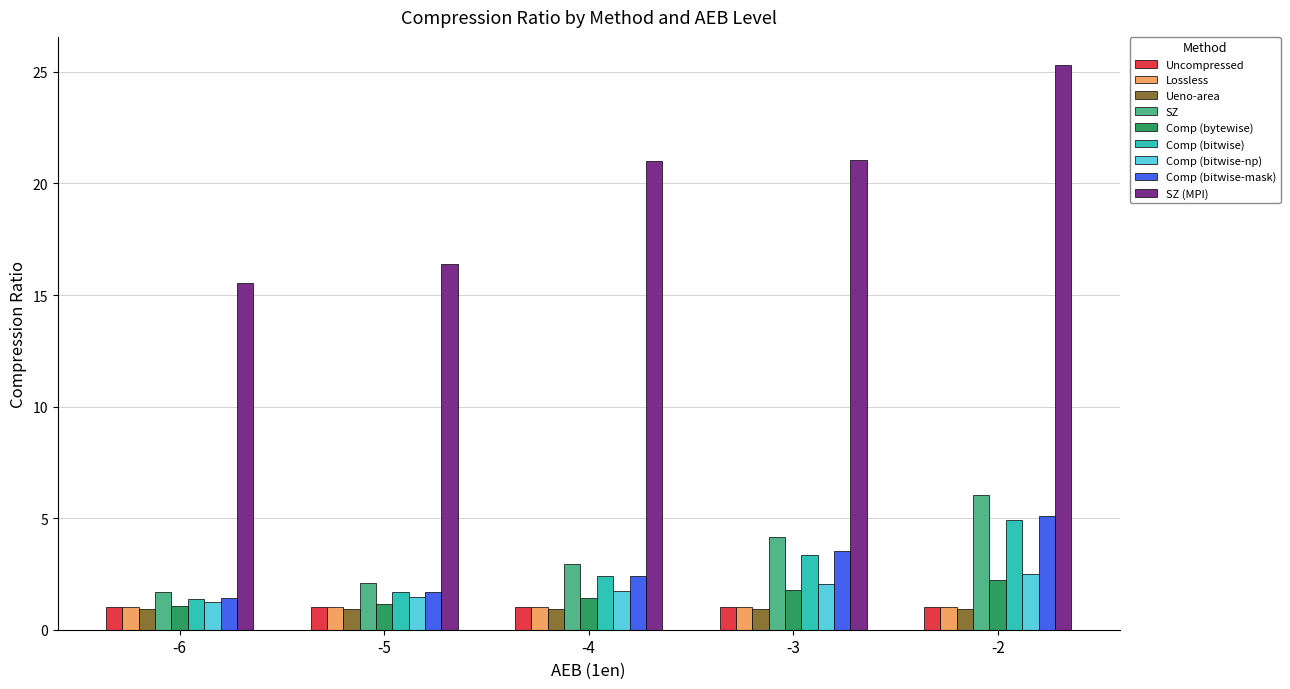

Does the chart contain stacked bars?

No